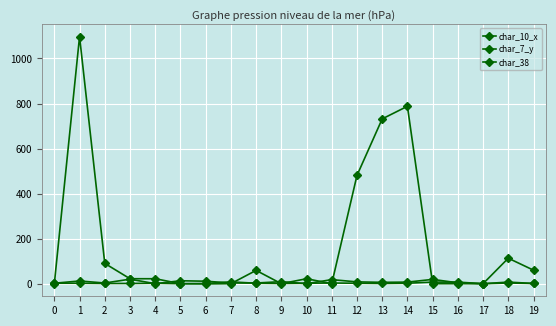

How many data points in char_10_x are less than 23?

9